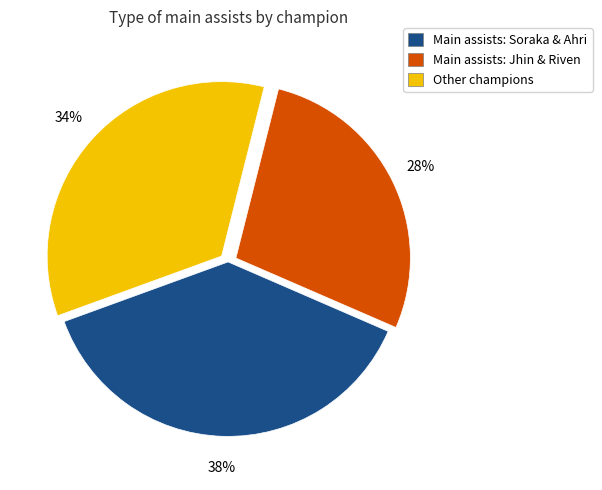

Do Main assists: Jhin & Riven and Main assists: Soraka & Ahri together represent more than half of the pie?

Yes